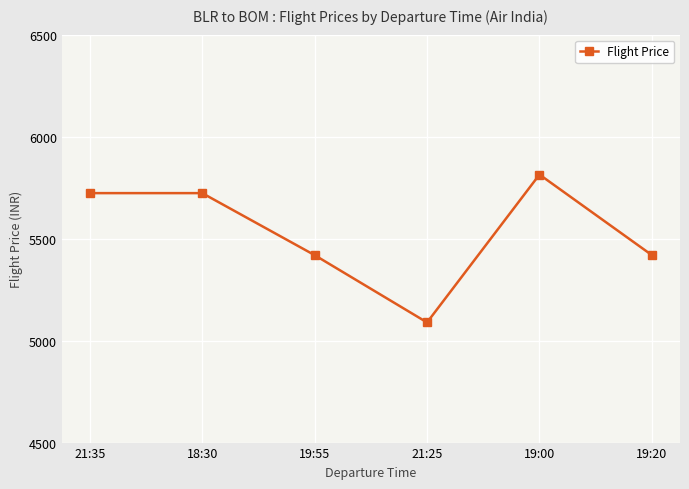

What is the label of the 5th point from the left?

19:00